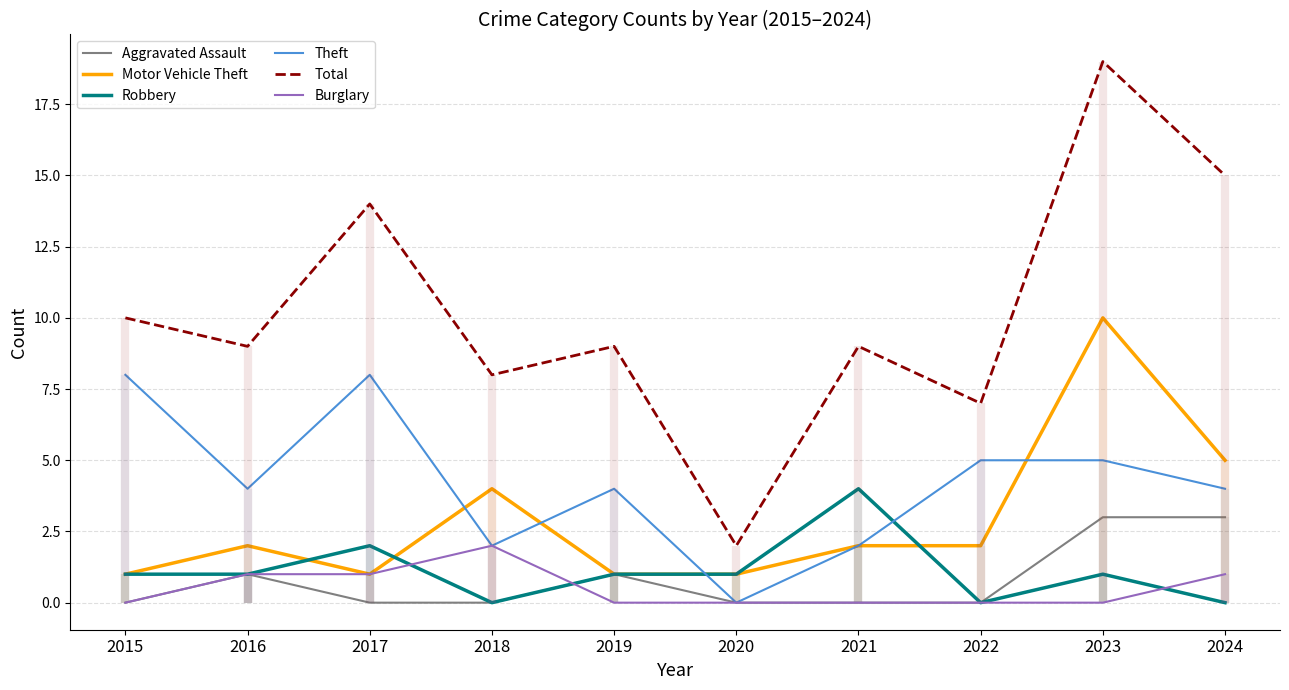

Reading left to right, list all the values displayed in this chart.

Aggravated Assault: 2015=0	2016=1	2017=0	2018=0	2019=1	2020=0	2021=0	2022=0	2023=3	2024=3
Motor Vehicle Theft: 2015=1	2016=2	2017=1	2018=4	2019=1	2020=1	2021=2	2022=2	2023=10	2024=5
Robbery: 2015=1	2016=1	2017=2	2018=0	2019=1	2020=1	2021=4	2022=0	2023=1	2024=0
Theft: 2015=8	2016=4	2017=8	2018=2	2019=4	2020=0	2021=2	2022=5	2023=5	2024=4
Total: 2015=10	2016=9	2017=14	2018=8	2019=9	2020=2	2021=9	2022=7	2023=19	2024=15
Burglary: 2015=0	2016=1	2017=1	2018=2	2019=0	2020=0	2021=0	2022=0	2023=0	2024=1